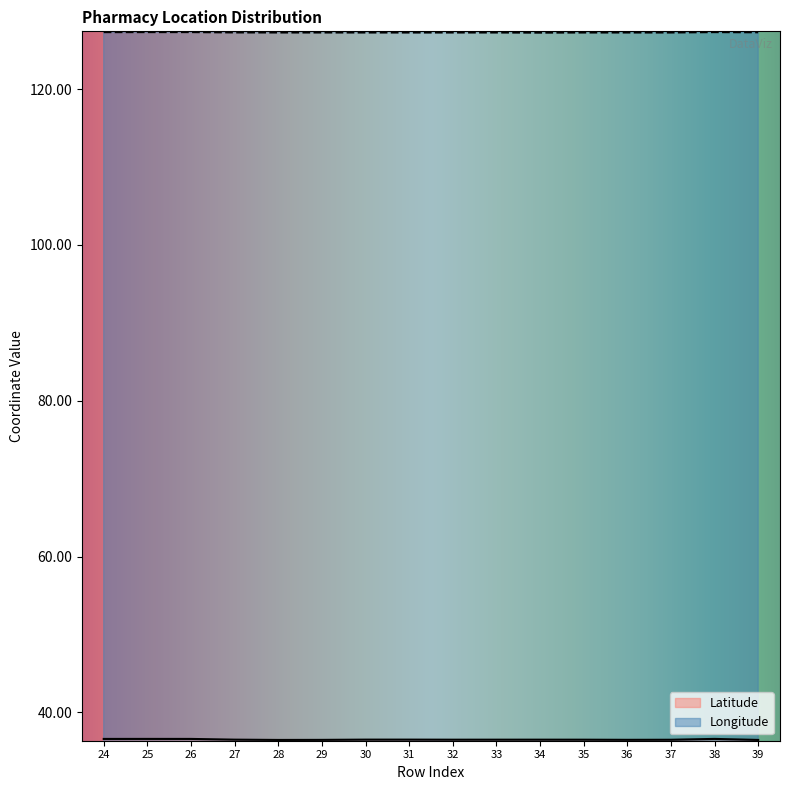

Which series has the largest range (max minus min)?

Latitude